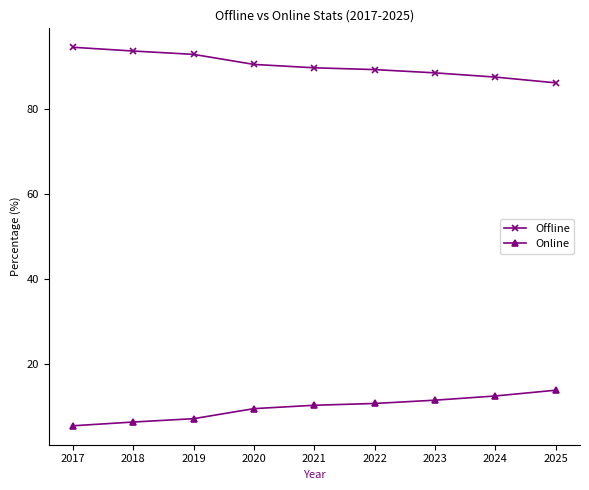

Rank the series by their maximum value, from highest to lowest.

Offline, Online